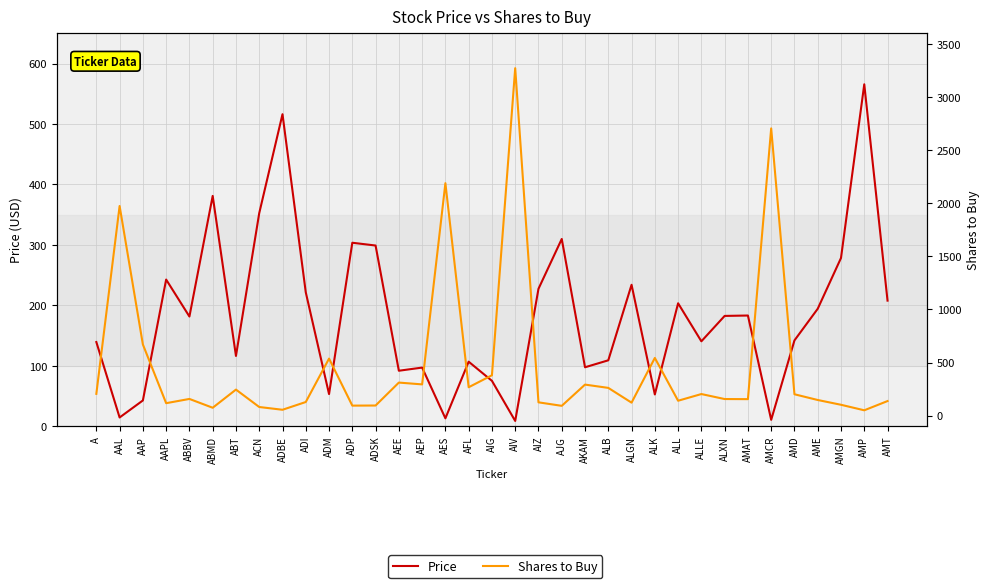

Is it true that Price equals 227.3 at AIZ?

True